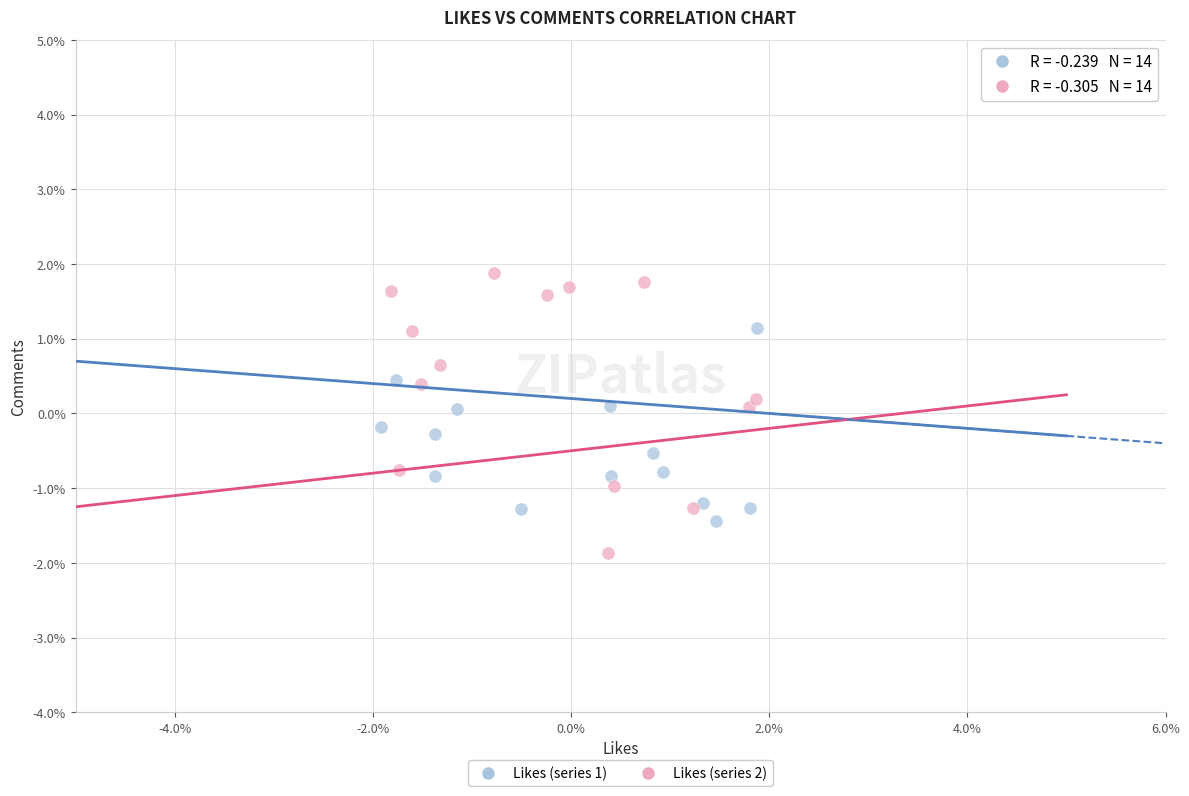

What are all the series names shown in the legend?

Likes (series 1), Likes (series 2)